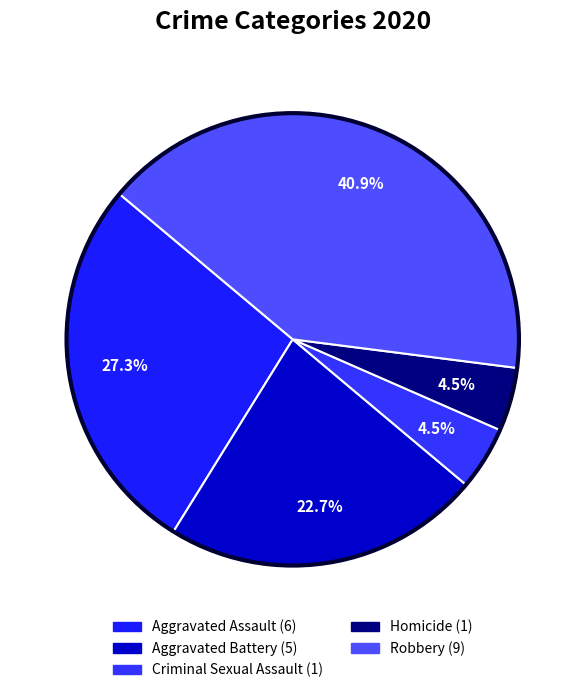

Which slice is the largest?

Robbery